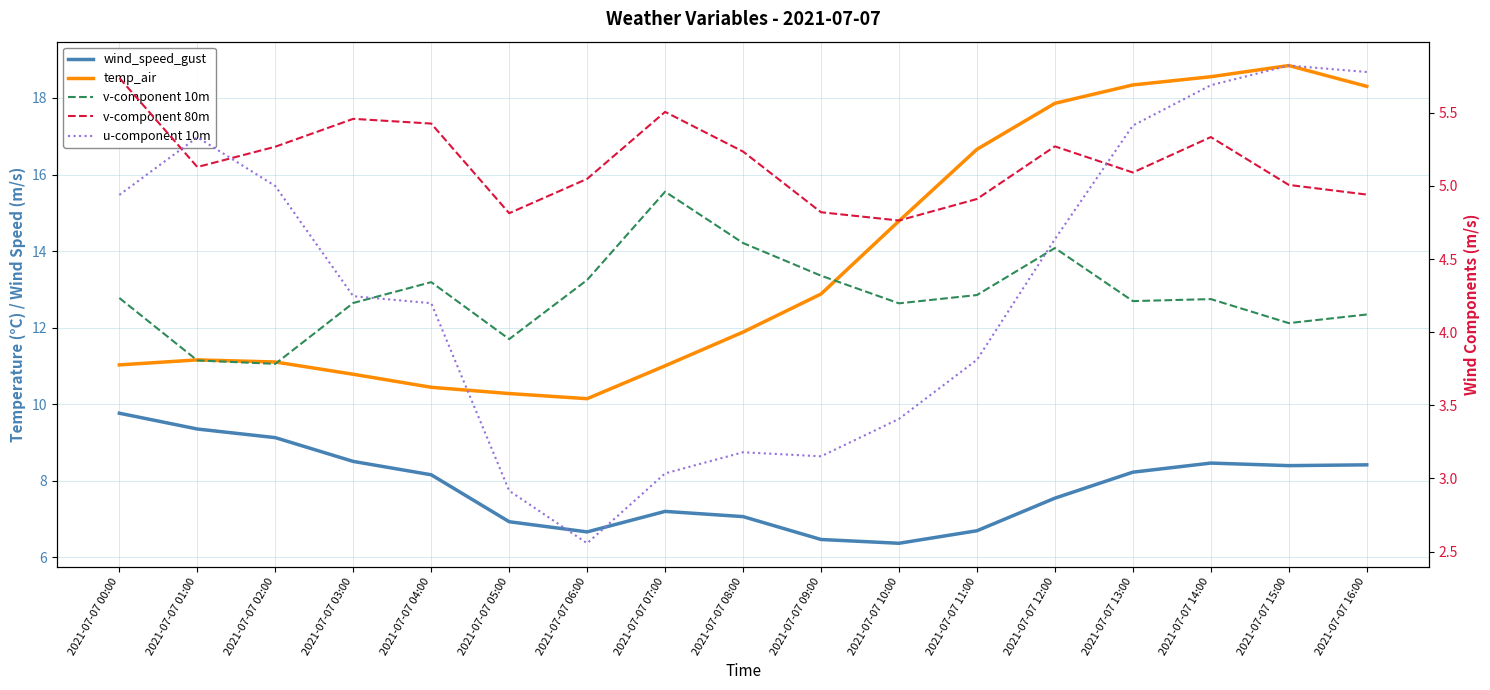

Between 2021-07-07 01:00 and 2021-07-07 16:00, which is larger?

2021-07-07 01:00